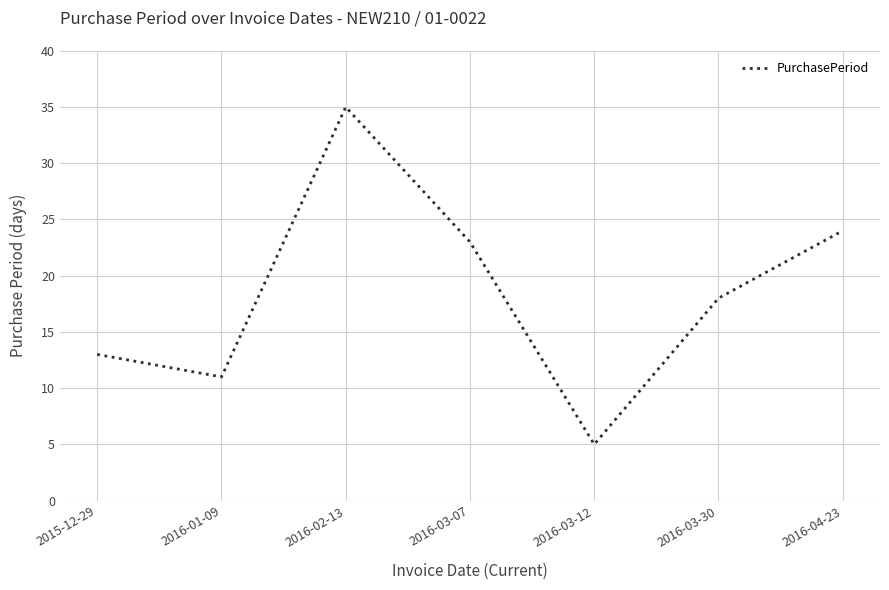

Does the chart have visible grid lines?

Yes